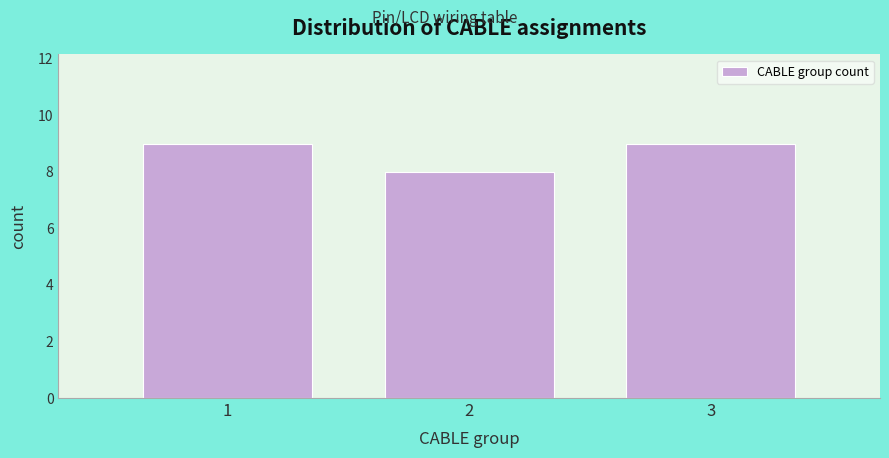

Reading left to right, transcribe this chart: for each bar, give the range it covers on the x-axis and its height. The values are not printed on the chart, so give them approximately, as read against the axis.

0.5 to 1.5: 9
1.5 to 2.5: 8
2.5 to 3.5: 9